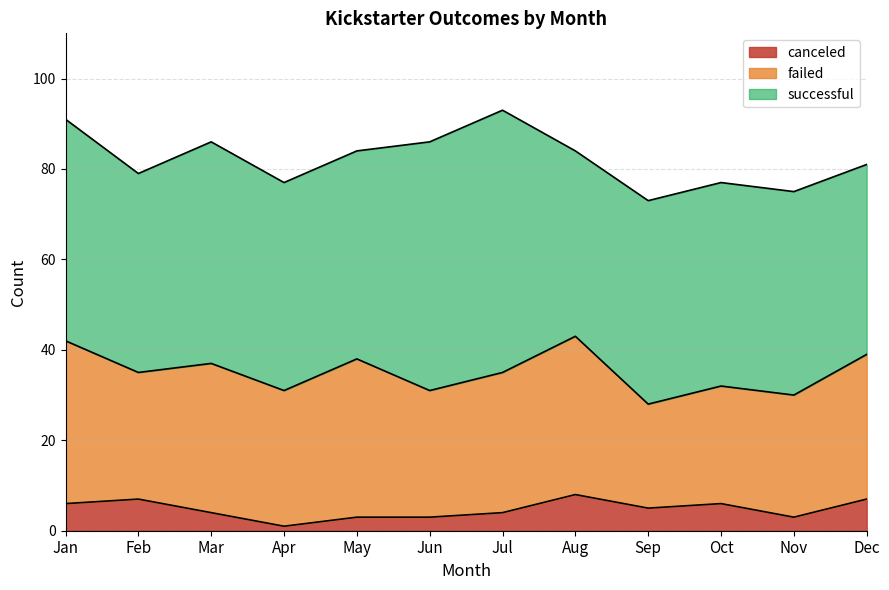

True or false: failed and successful cross at least once.

False